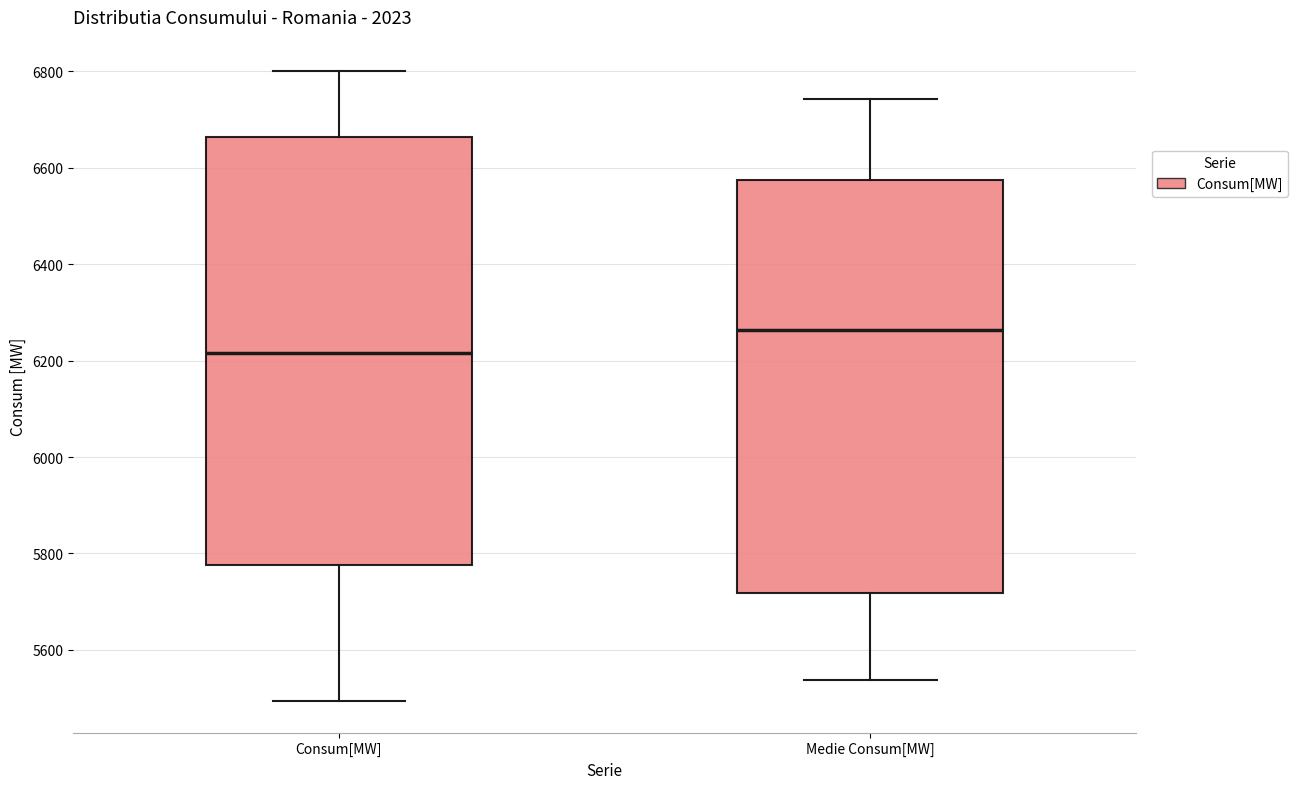

Which box has the highest median line?

Medie Consum[MW]